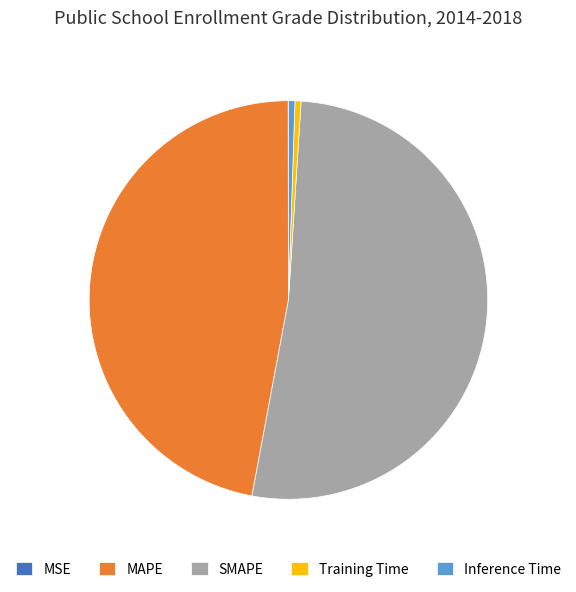

Which slice represents more than half of the pie?

SMAPE